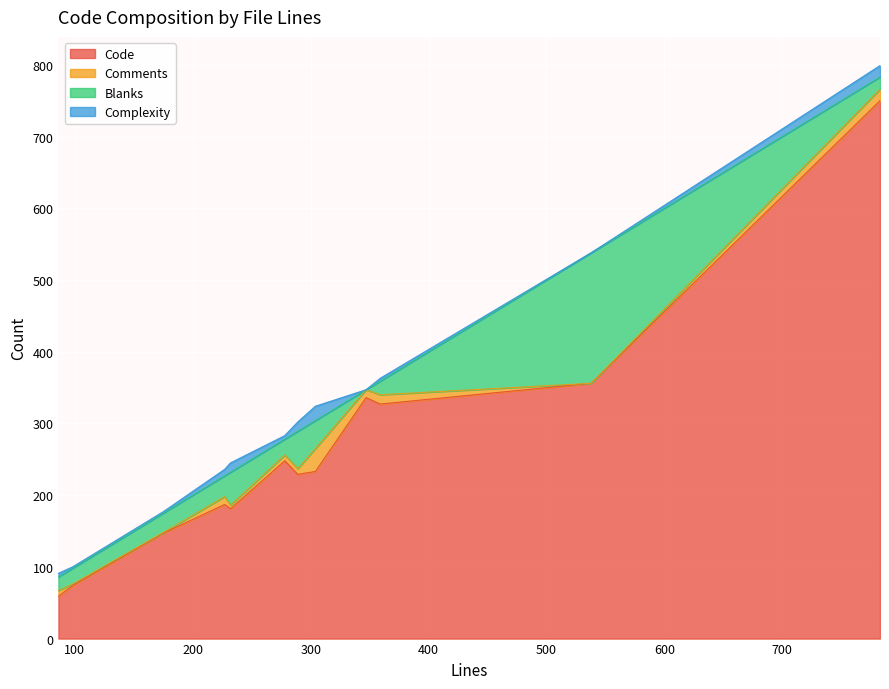

Which series has the largest range (max minus min)?

Code